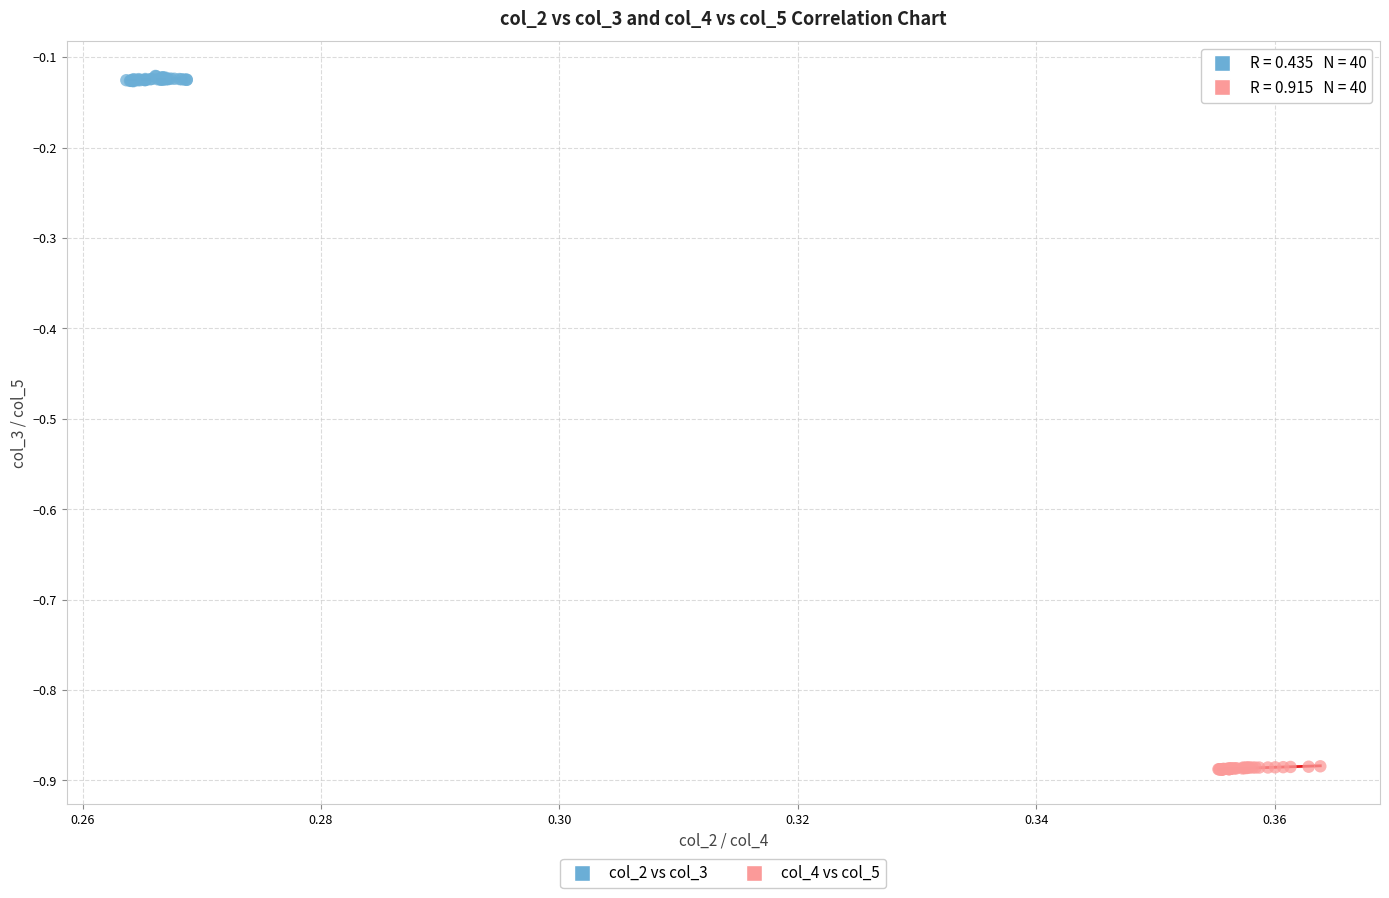

Which series contains the lowest Y value?

col_4 vs col_5